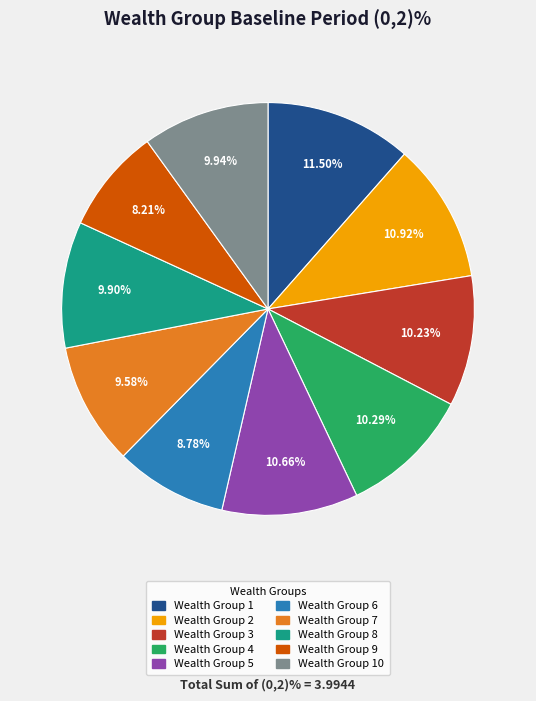

Does any single category account for the majority?

No